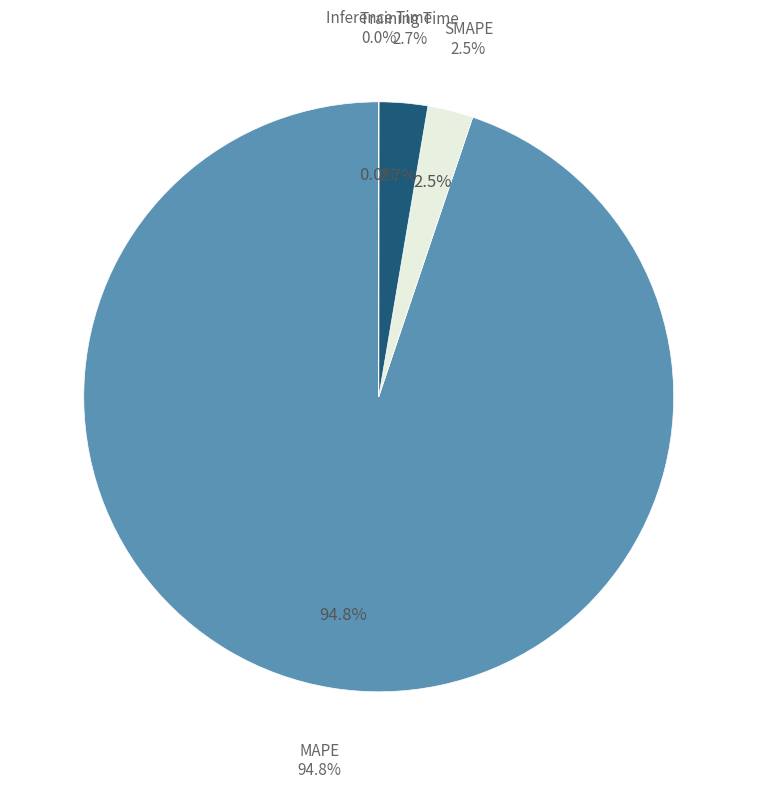

What is the change in value from SMAPE to Training Time?

+0.1